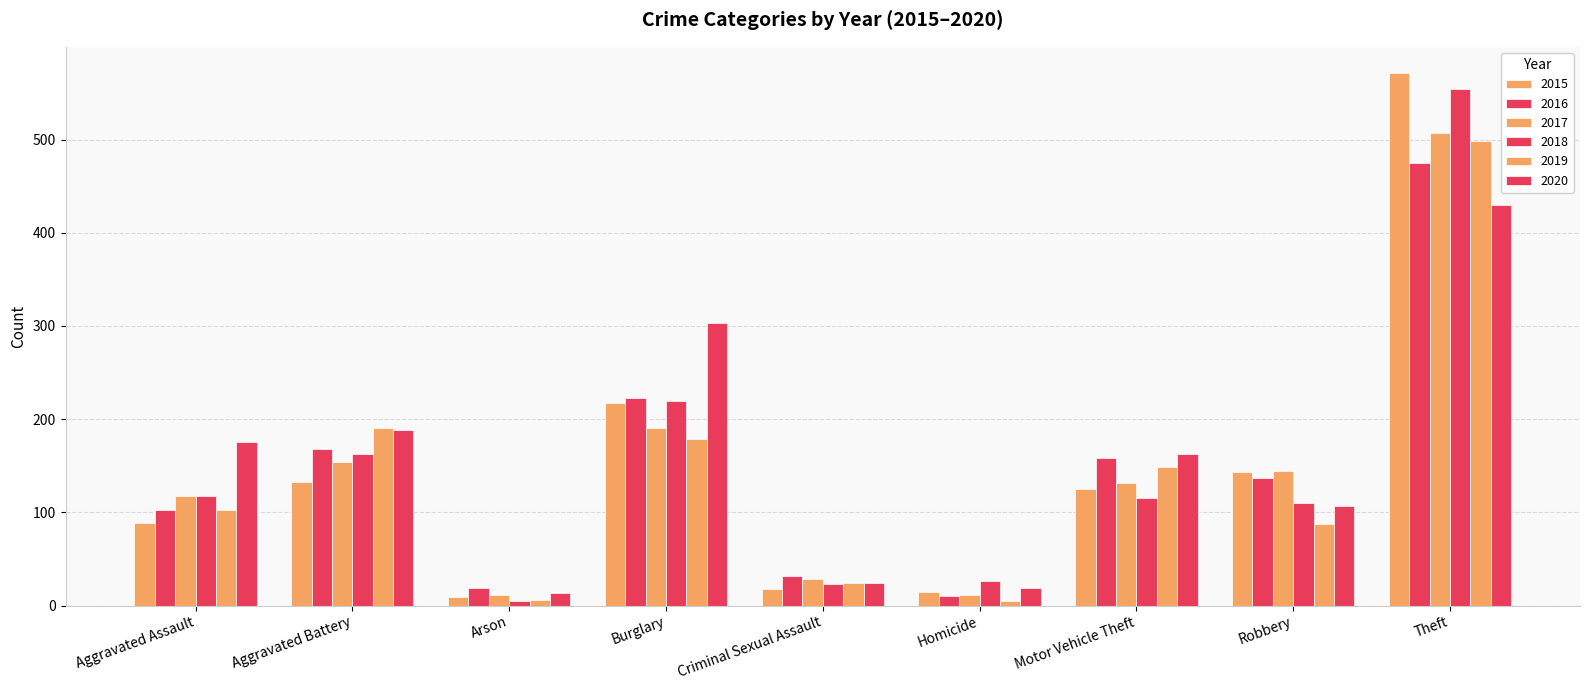

What is the average value of the 2015 series?

147